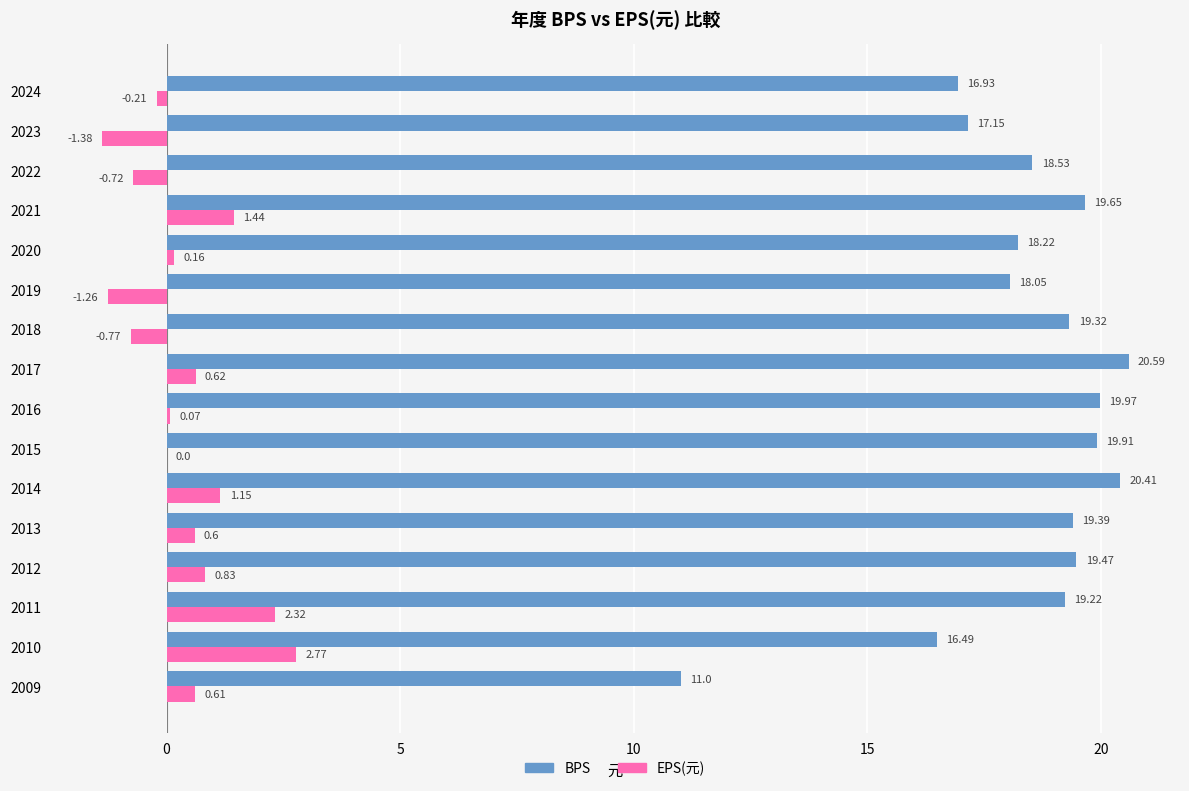

What is the total value across all series at 2015?

19.9